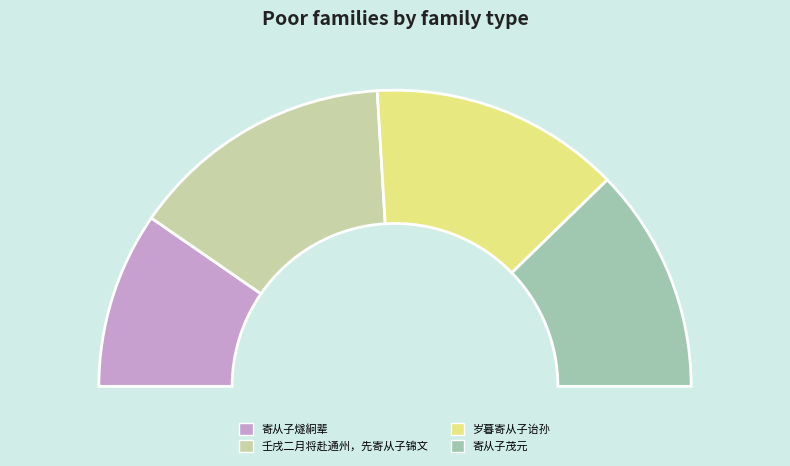

Does 壬戌二月将赴通州，先寄从子锦文 represent more than half of the total?

No